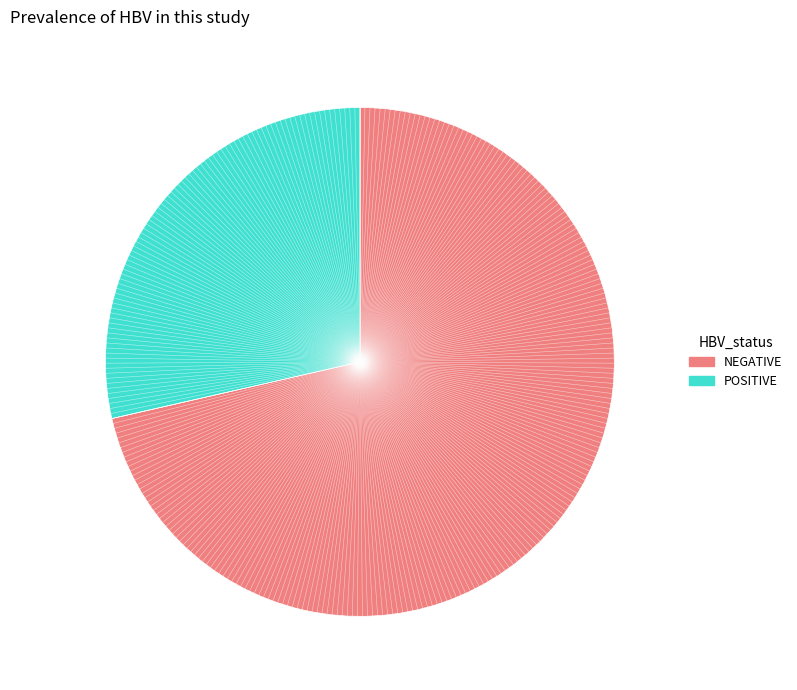

True or false: NEGATIVE accounts for 85% of the total.

False